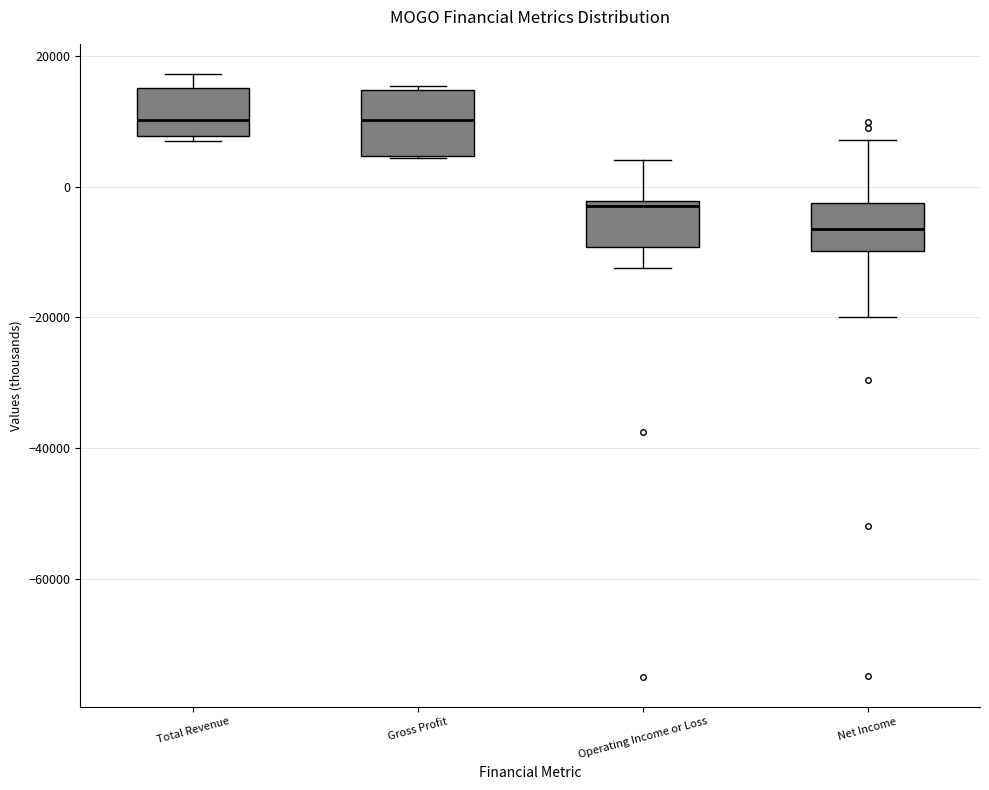

Where does the lower whisker of the box for Operating Income or Loss end on the y-axis? The values are not printed on the chart, so give them approximately, as read against the axis.

-12000